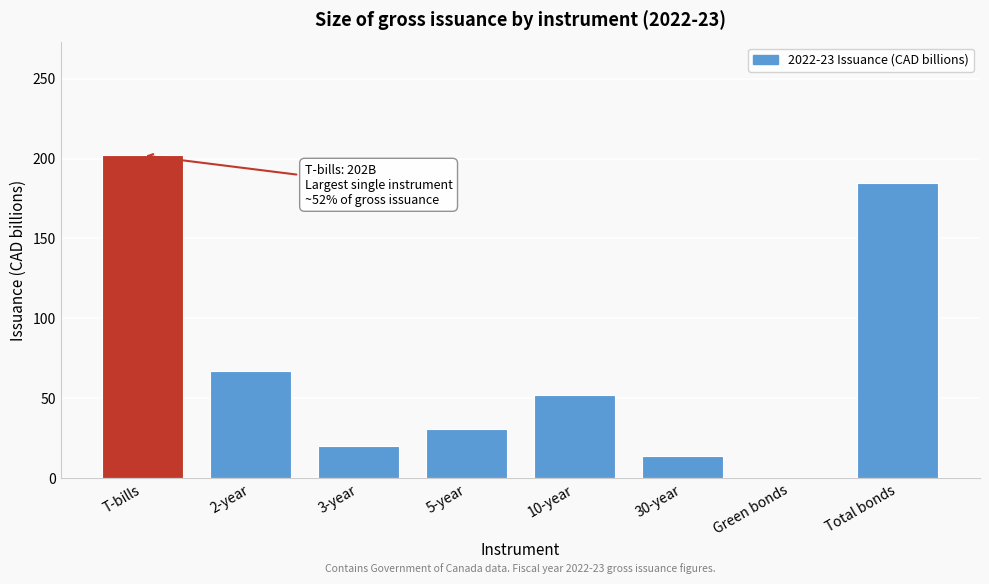

Reading left to right, list all the values displayed in this chart.

T-bills=202	2-year=67	3-year=20	5-year=31	10-year=52	30-year=14	Green bonds=0	Total bonds=185